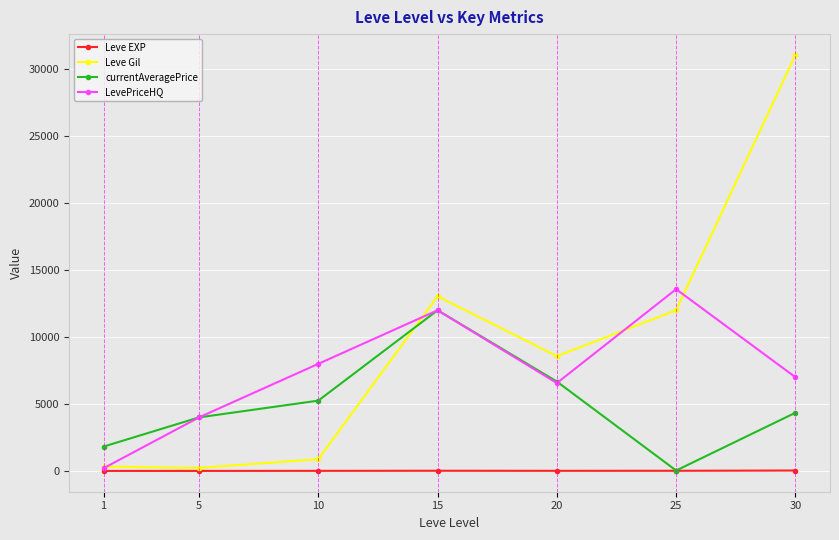

How many lines are shown in the chart?

4